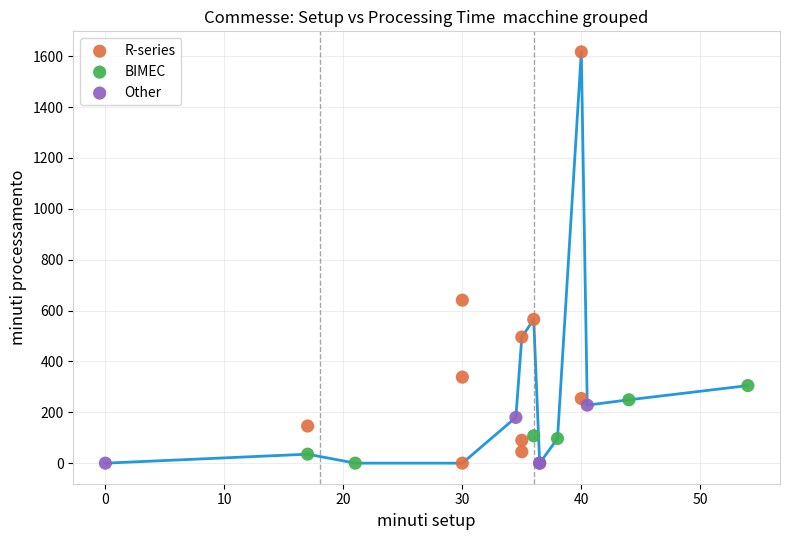

Which series reaches the maximum Y coordinate?

R-series